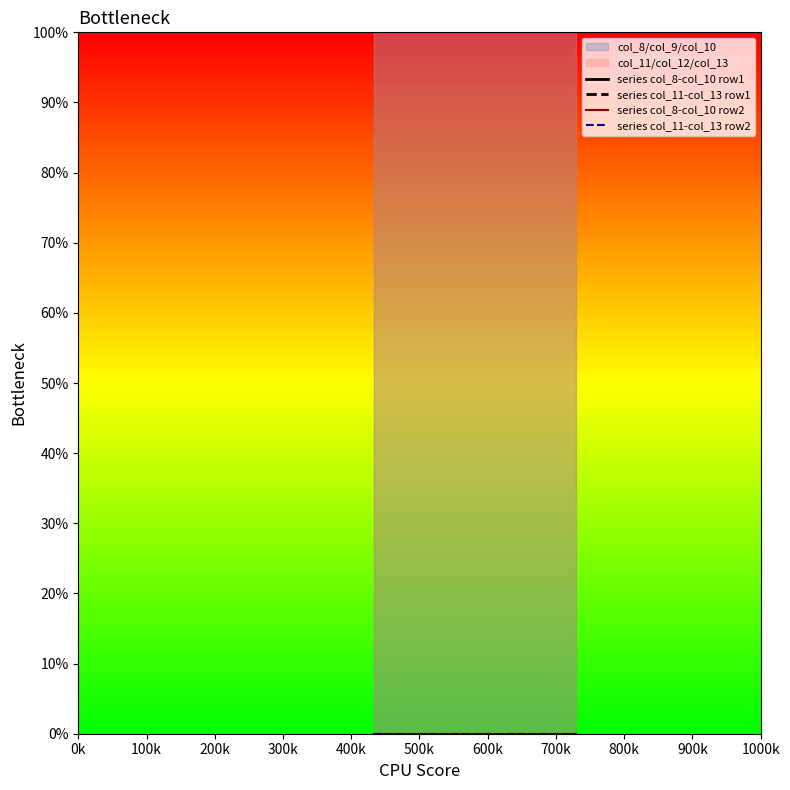

List the labels in order of series col_8-col_10 row2 value, smallest first.

0k, 100k, 200k